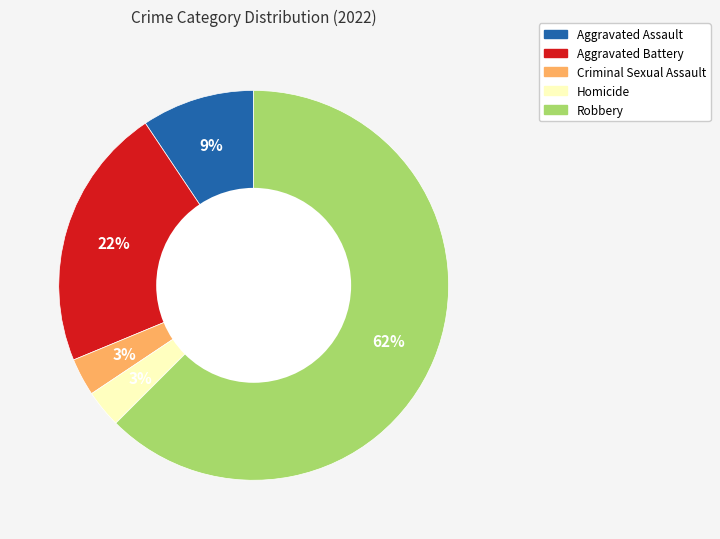

To the nearest percent, what is the average slice percentage?

20%